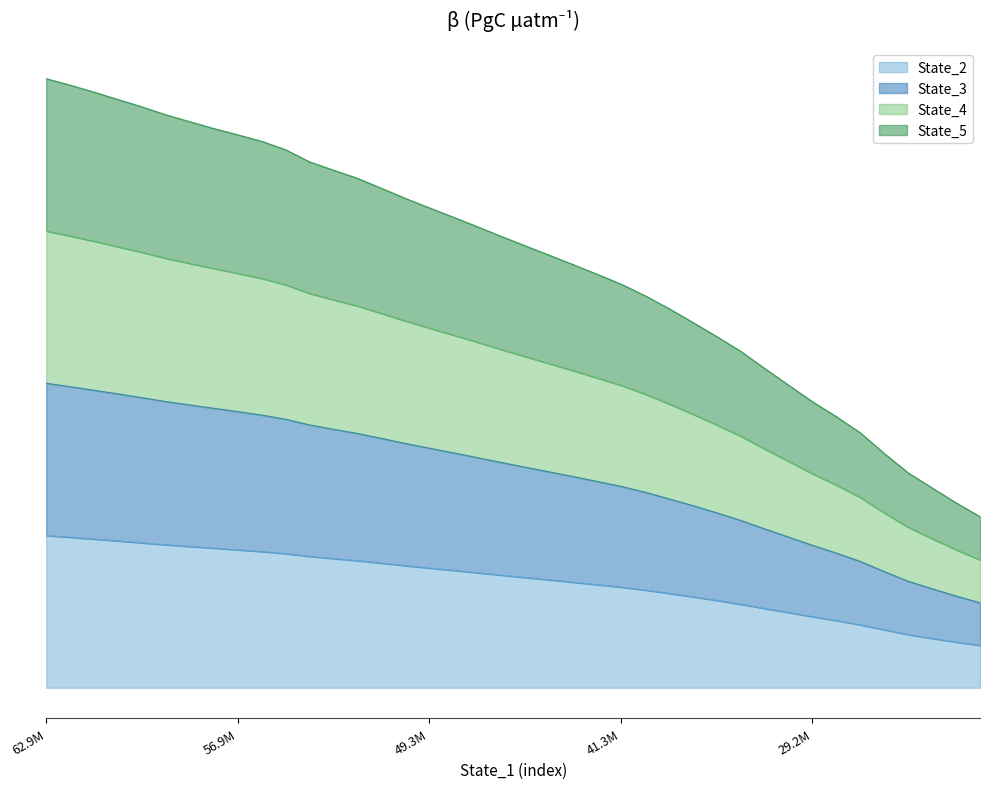

Between 27 and 38, which is larger?

27